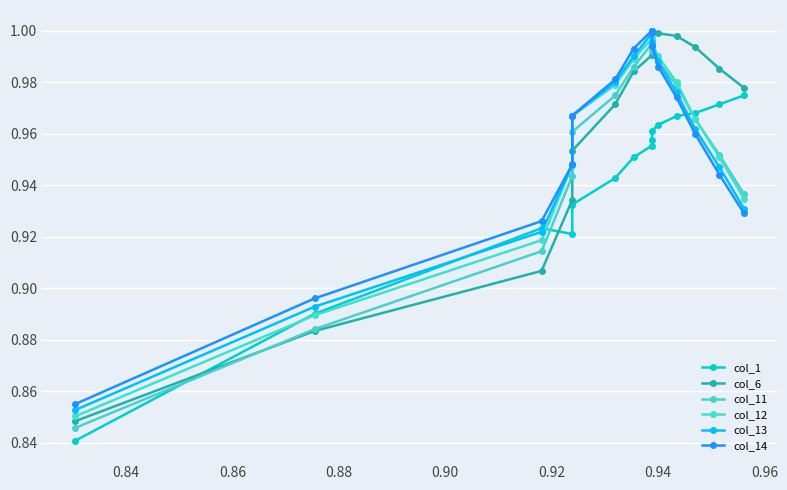

Which series has the largest range (max minus min)?

col_11